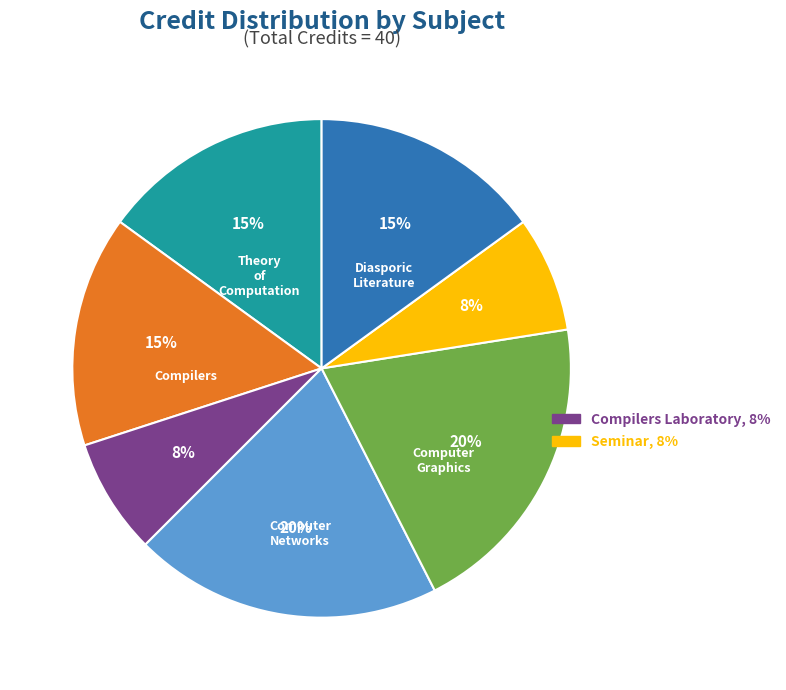

How many slices are in this pie chart?

7